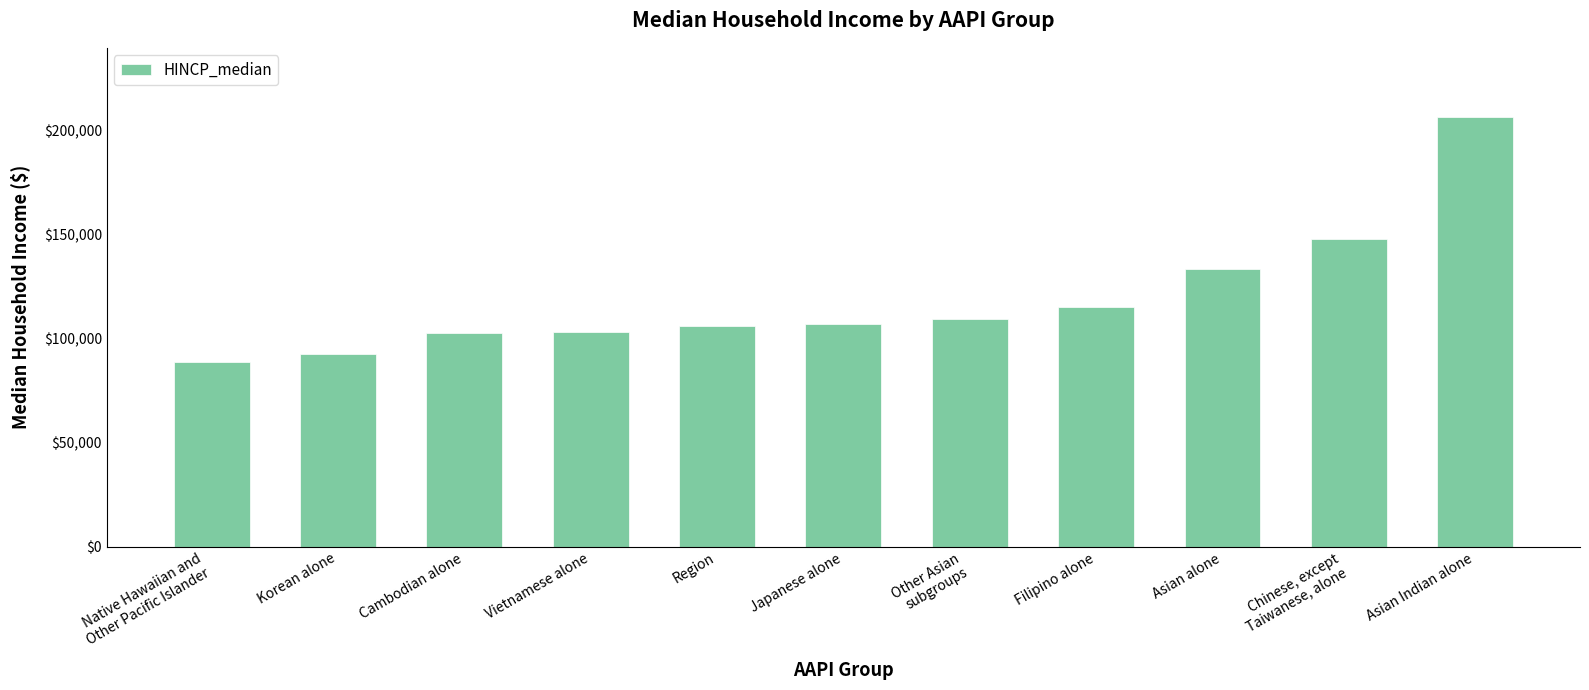

Is it true that the value at Asian alone is 78193?

False